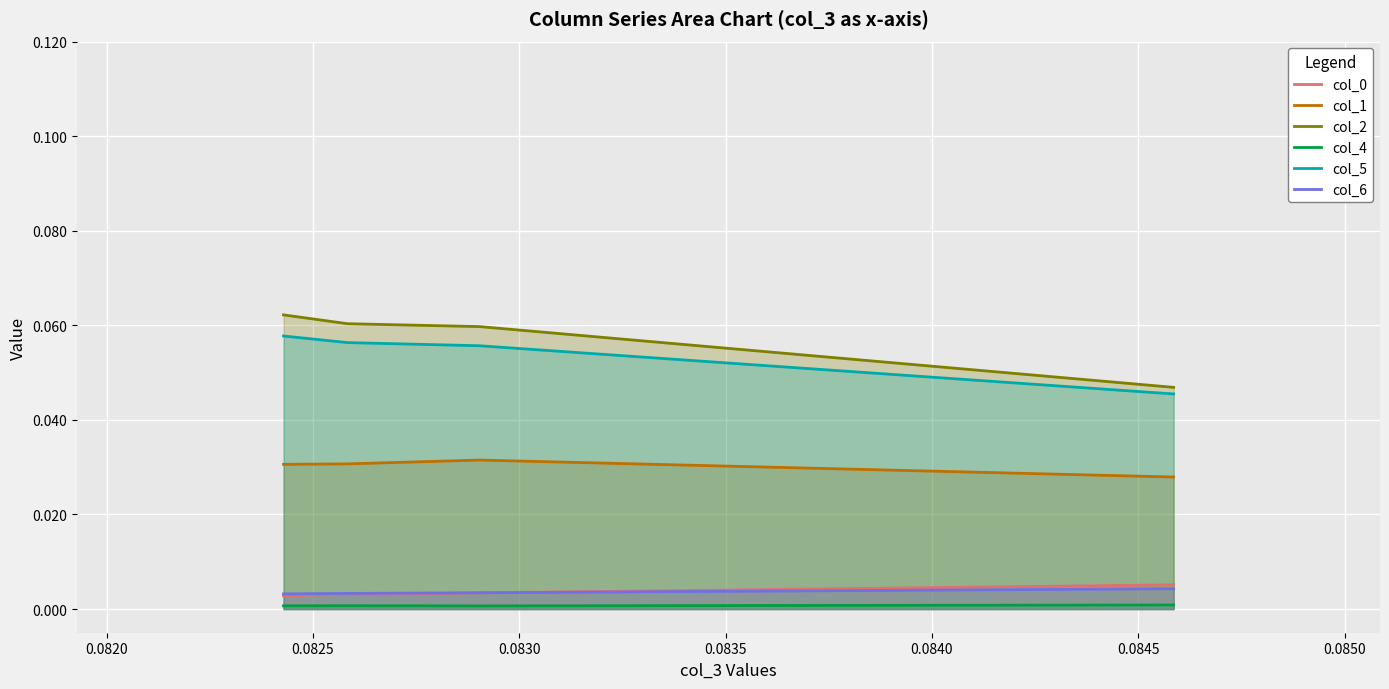

What is the spread (max minus min) of values at 0.0825?

0.1